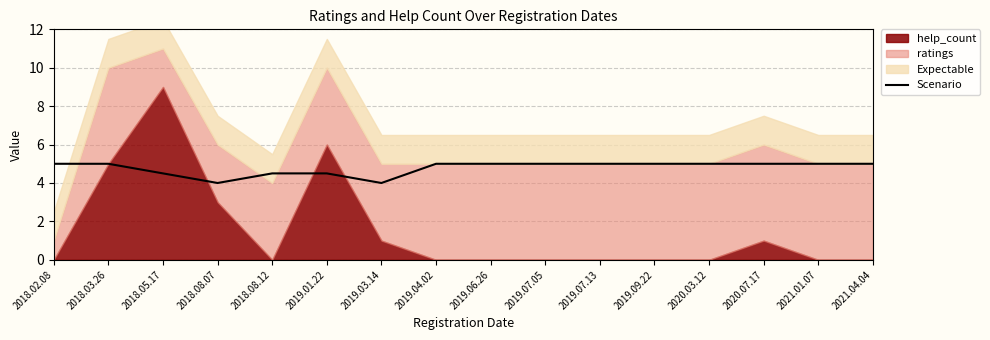

Reading left to right, what are all the values shown in this chart?

2018.02.08=5.0	2018.03.26=5.0	2018.05.17=4.5	2018.08.07=4.0	2018.08.12=4.5	2019.01.22=4.5	2019.03.14=4.0	2019.04.02=5.0	2019.06.26=5.0	2019.07.05=5.0	2019.07.13=5.0	2019.09.22=5.0	2020.03.12=5.0	2020.07.17=5.0	2021.01.07=5.0	2021.04.04=5.0